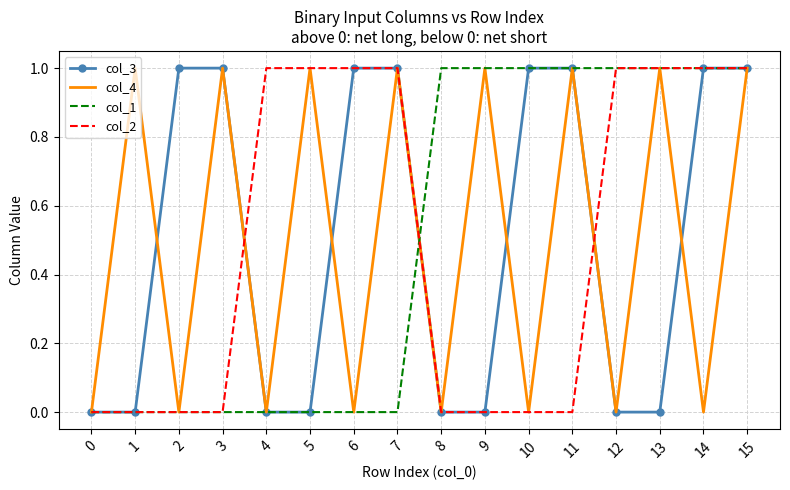

Is it true that col_3 equals -1 at 5?

False